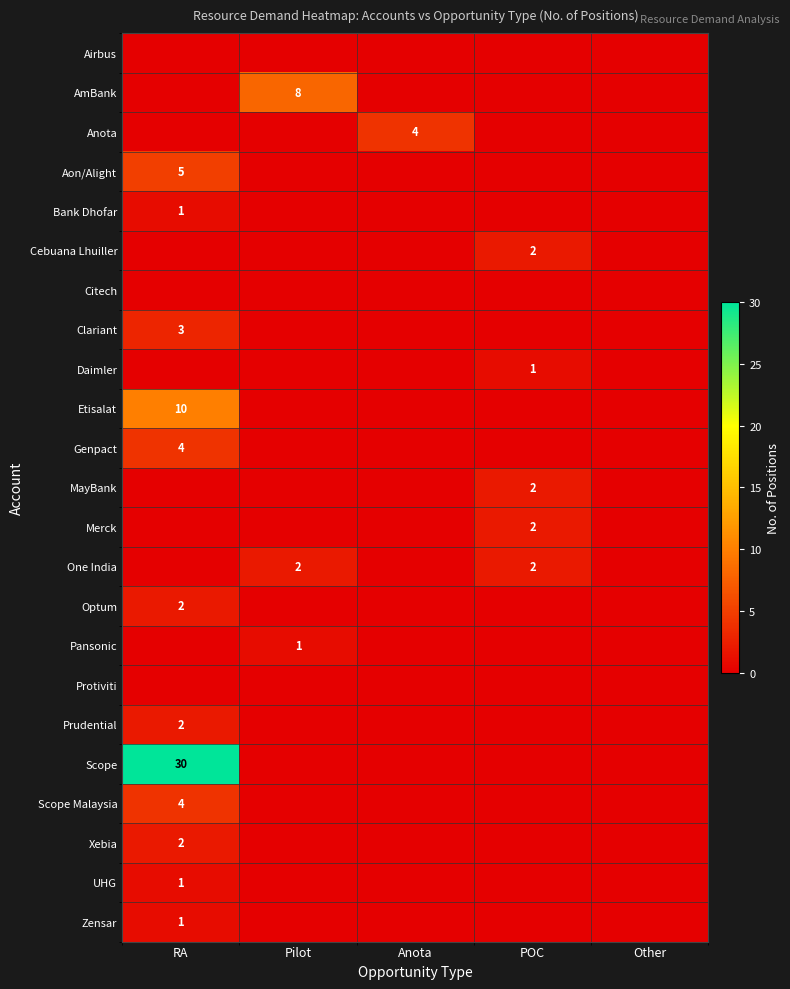

How many categories are shown in the chart?

5